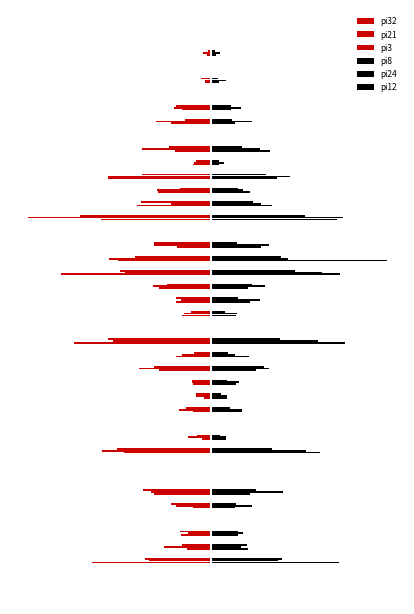

What are all the series names shown in the legend?

pi32, pi21, pi3, pi8, pi24, pi12